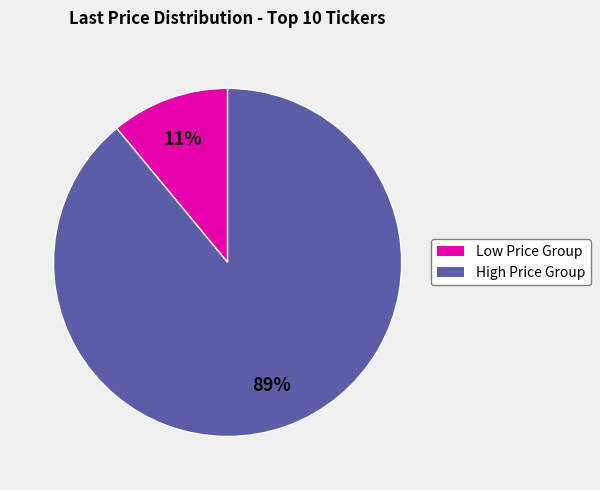

How many slices are in this pie chart?

2